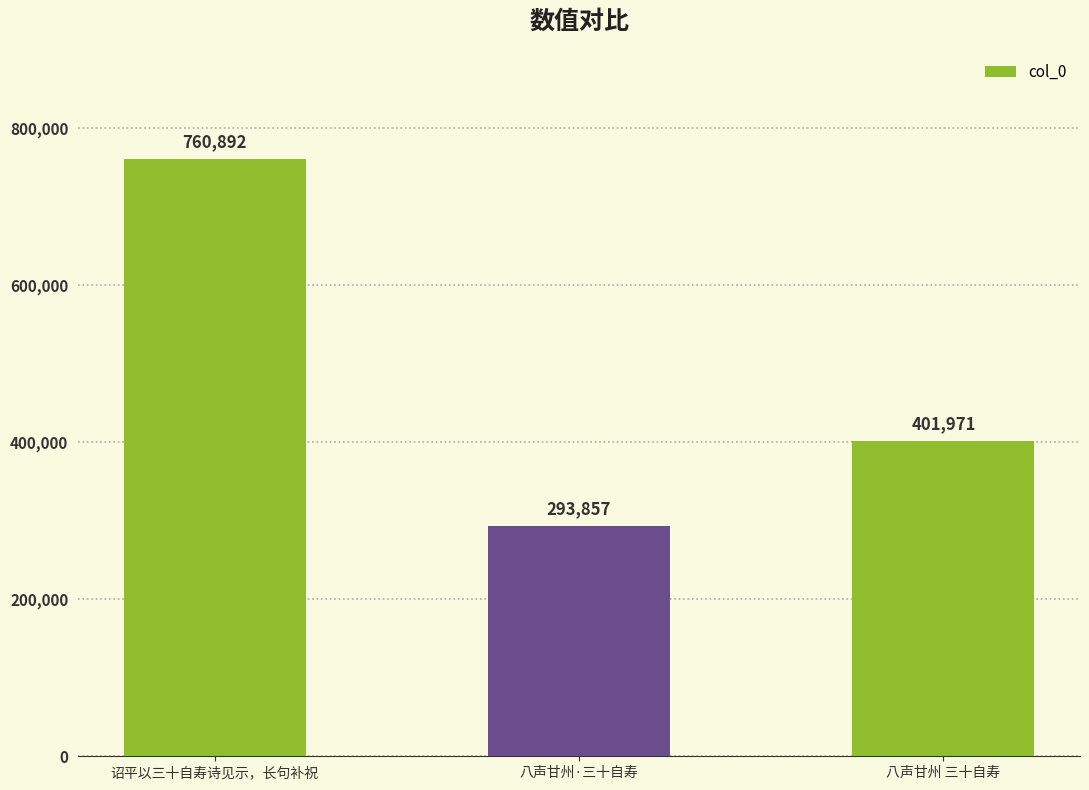

True or false: the data shows 760892 at 诏平以三十自寿诗见示，长句补祝.

True